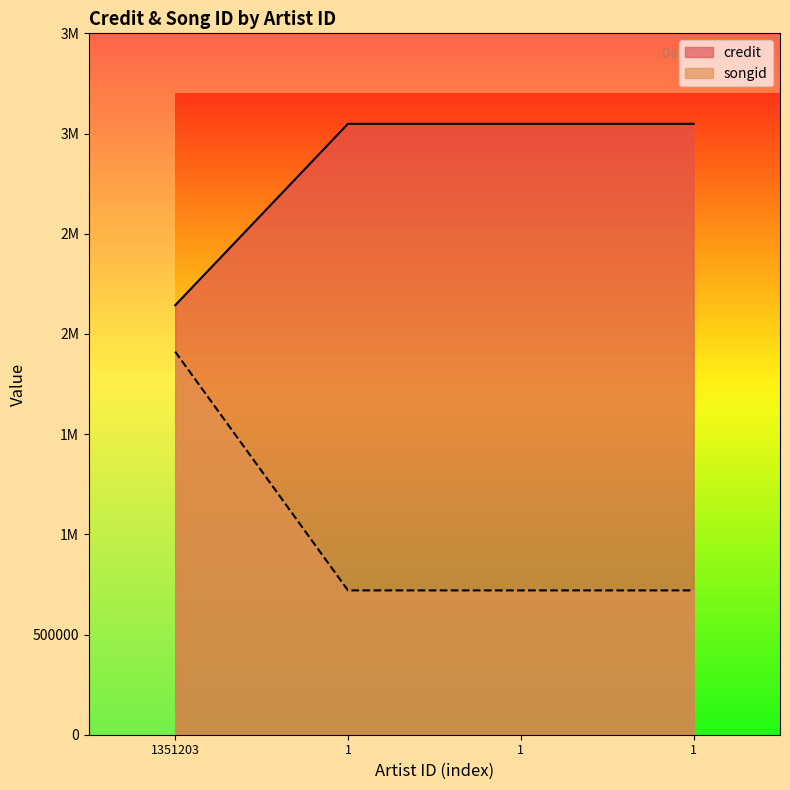

What is the value of the credit point at the 2nd from the left?

3048577